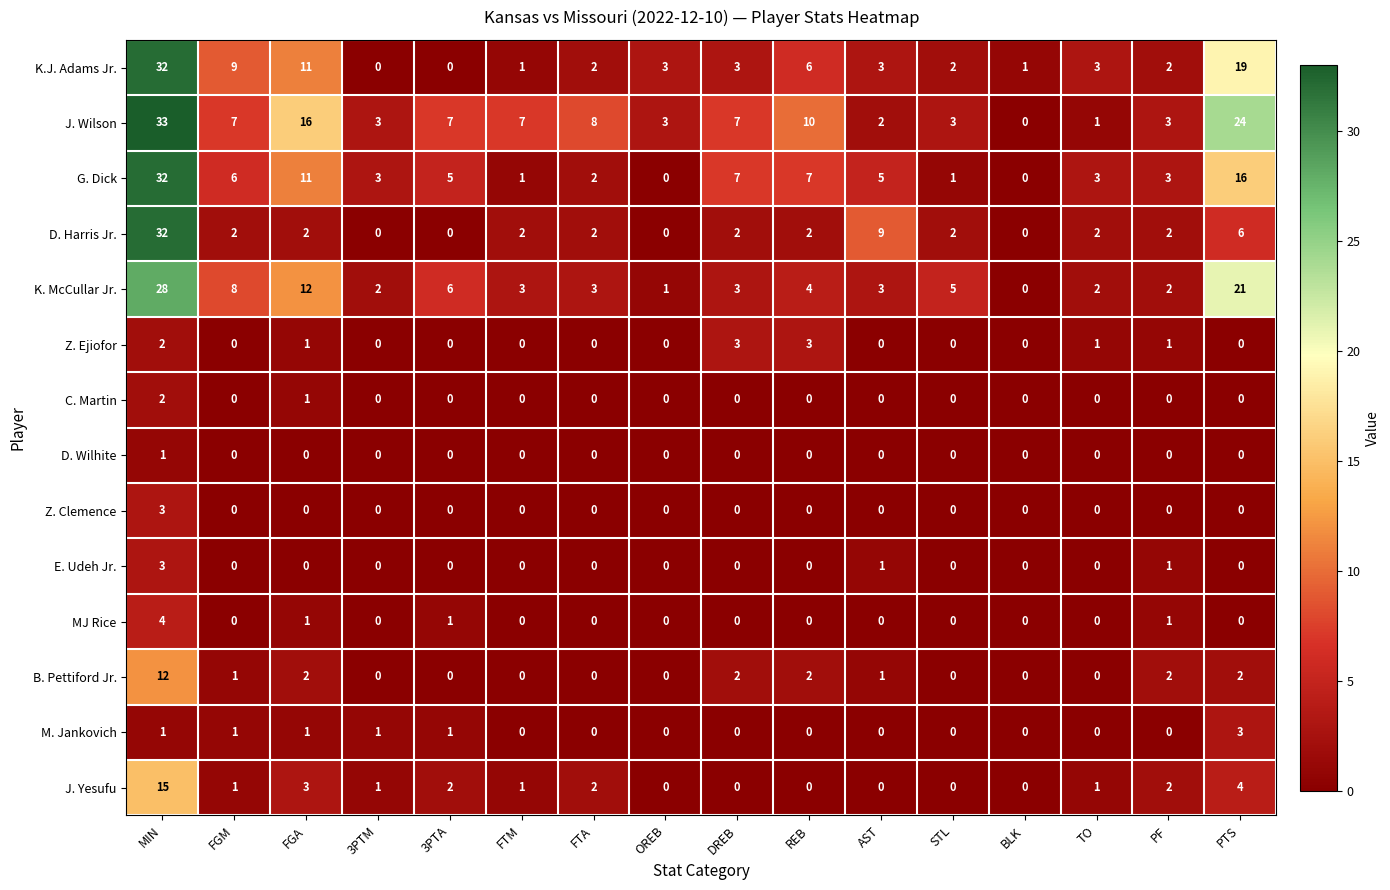

What is the maximum value shown in the chart?

33